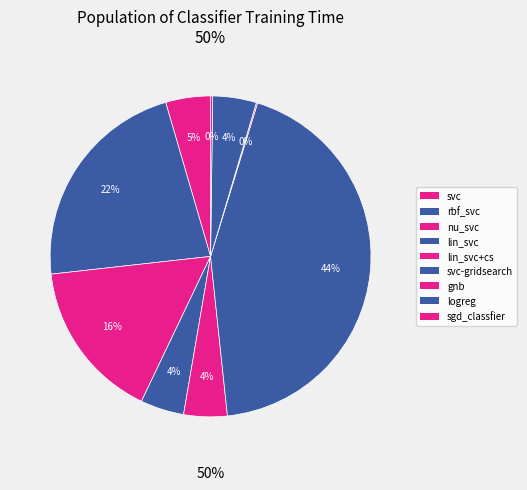

Combined, do svc and logreg account for over 50%?

No